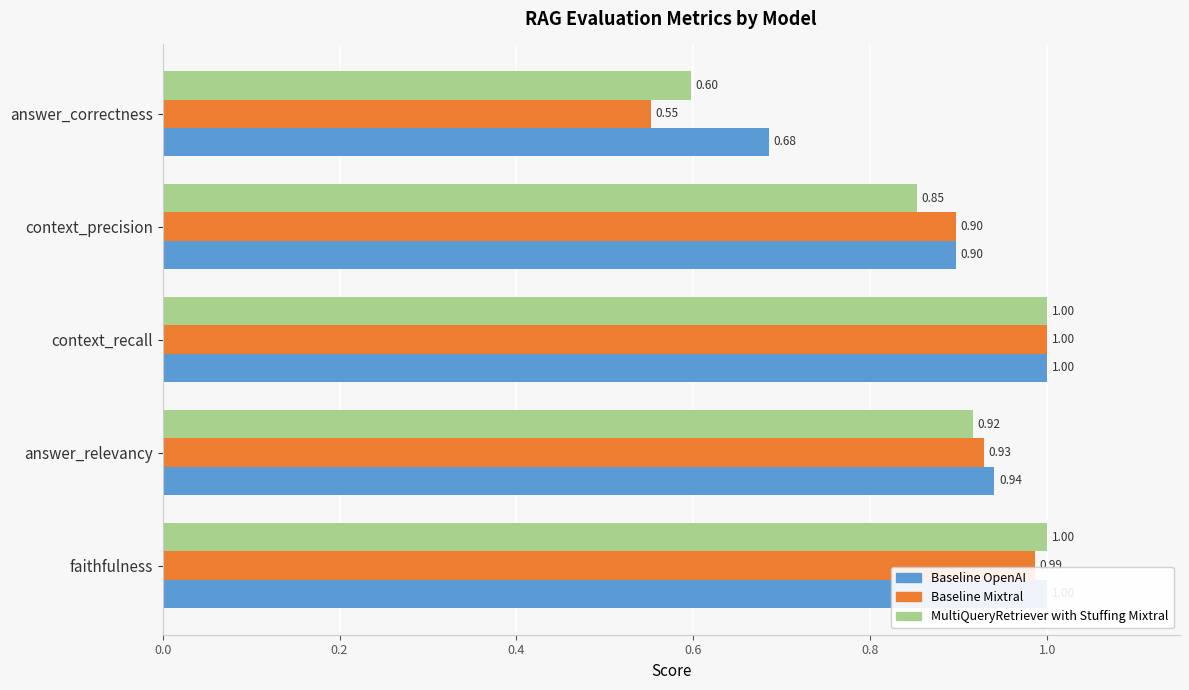

The value of Baseline Mixtral at 0.2 is 0.9. True or false?

True